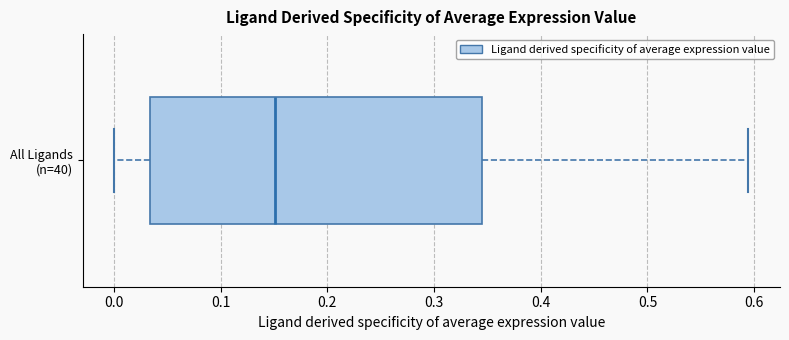

Where does the median line of the box for All Ligands (n=40) sit on the x-axis? The values are not printed on the chart, so give them approximately, as read against the axis.

0.15